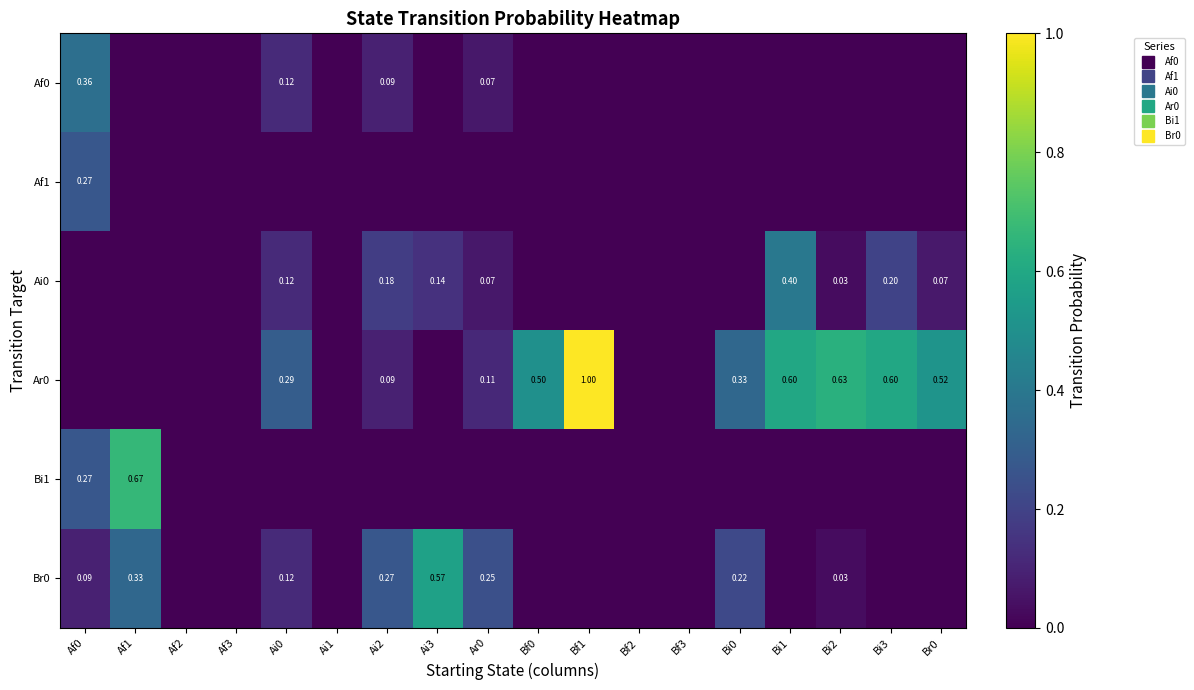

What is the sum of the Bi1 values at Af1 and Bi1?

0.7